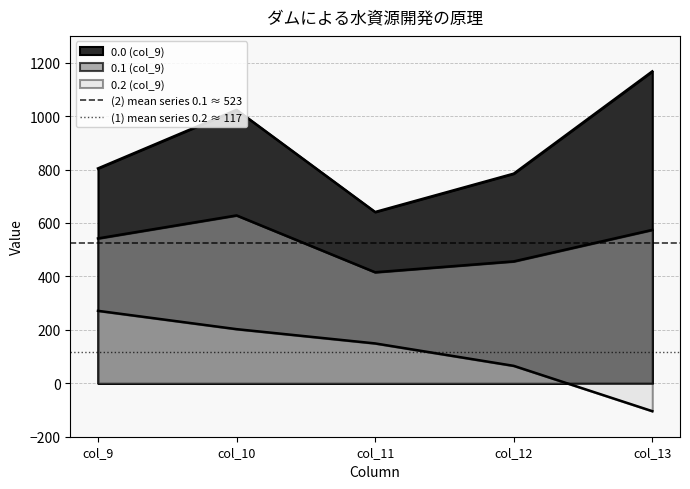

Does the chart have visible grid lines?

Yes